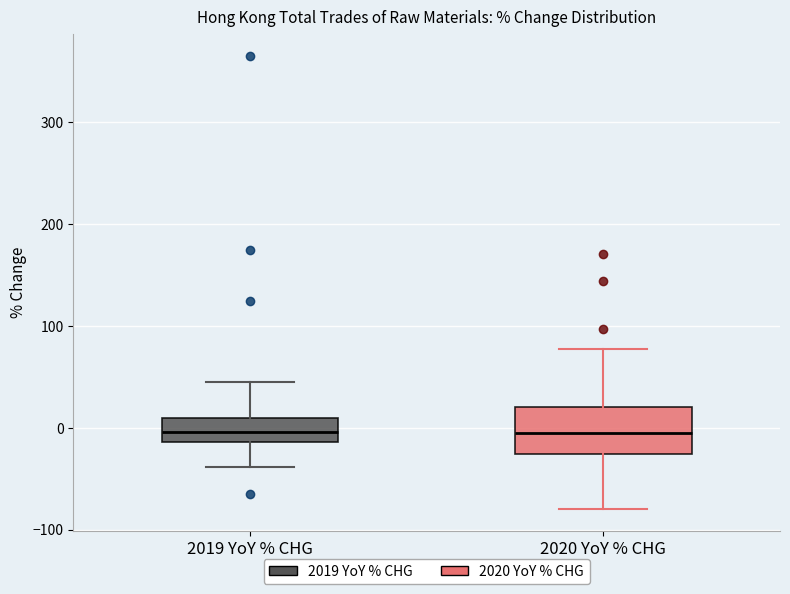

Reading left to right, read every box against the y-axis: the position of its median line, the range the box covers, and the ends of its whiskers. The values are not printed on the chart, so give them approximately, as read against the axis.

2019 YoY % CHG: median 0, box -10 to 10, whiskers -40 to 40
2020 YoY % CHG: median 0, box -30 to 20, whiskers -80 to 80